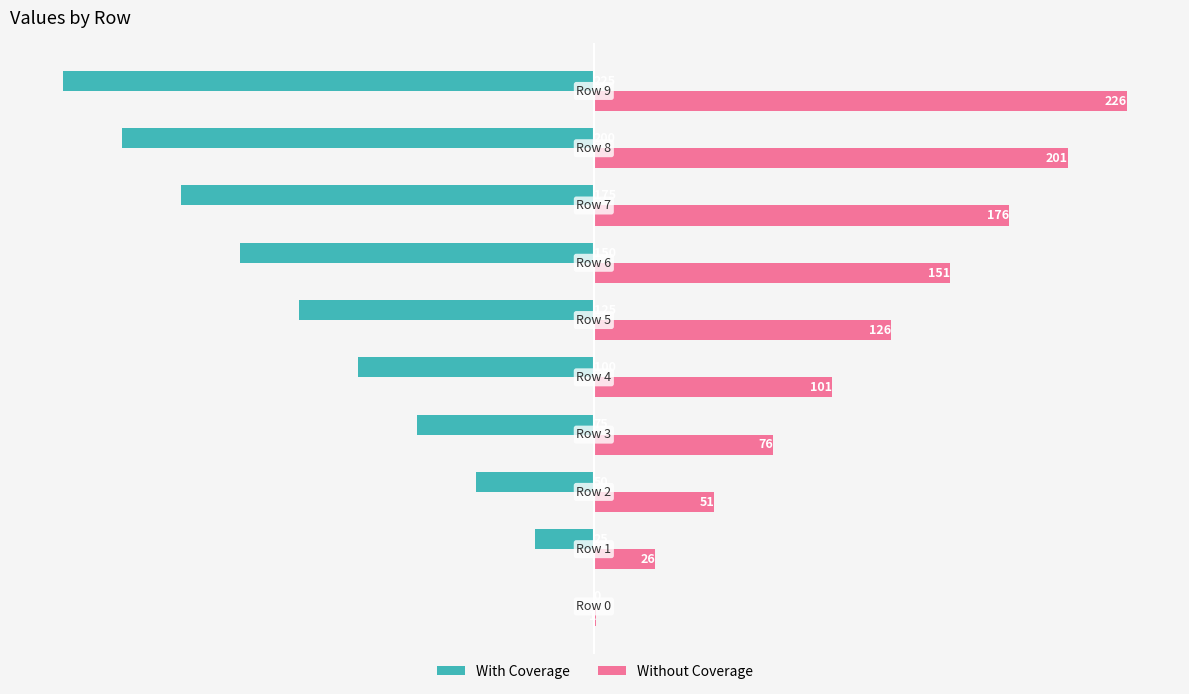

Which series has the largest total across all categories?

Without Coverage